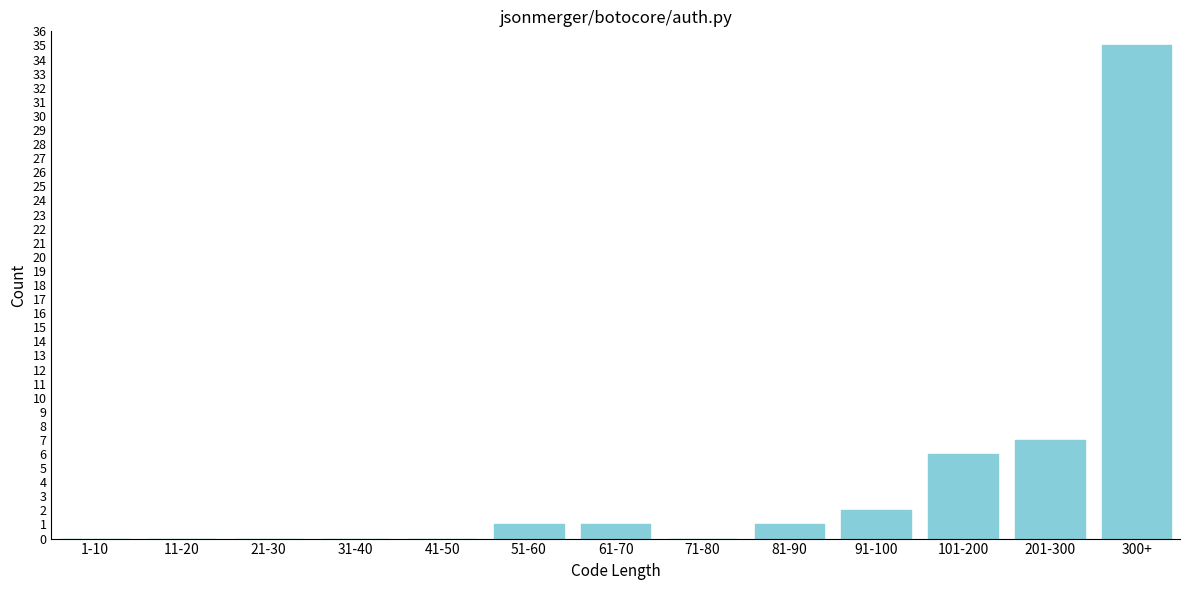

Reading left to right, extract all data points from this chart.

1-10=0	11-20=0	21-30=0	31-40=0	41-50=0	51-60=1	61-70=1	71-80=0	81-90=1	91-100=2	101-200=6	201-300=7	300+=35